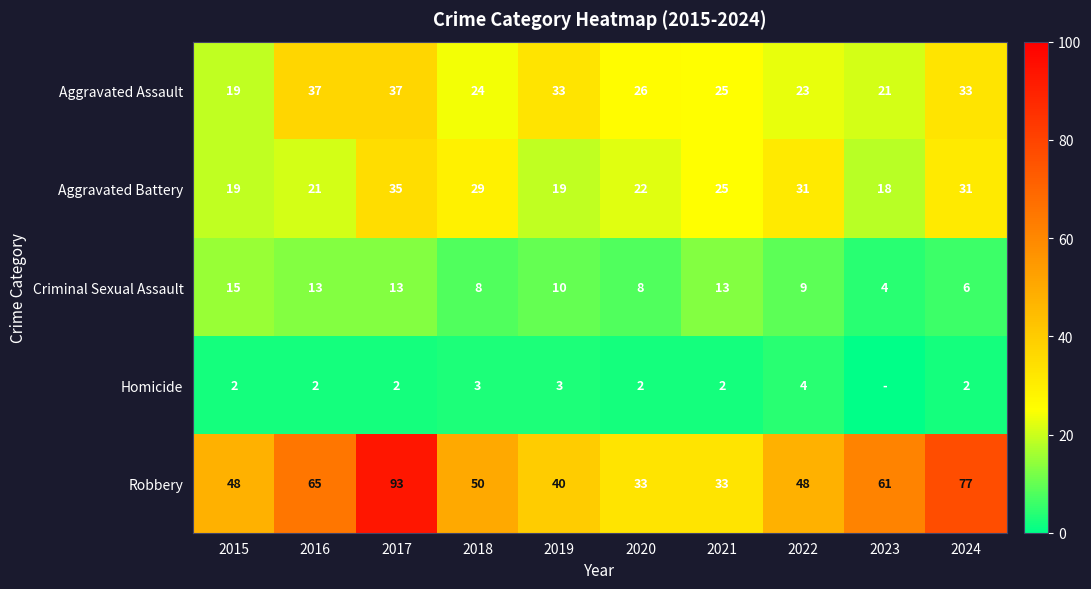

At 2022, list the series in order from smallest to largest.

Homicide, Criminal Sexual Assault, Aggravated Assault, Aggravated Battery, Robbery